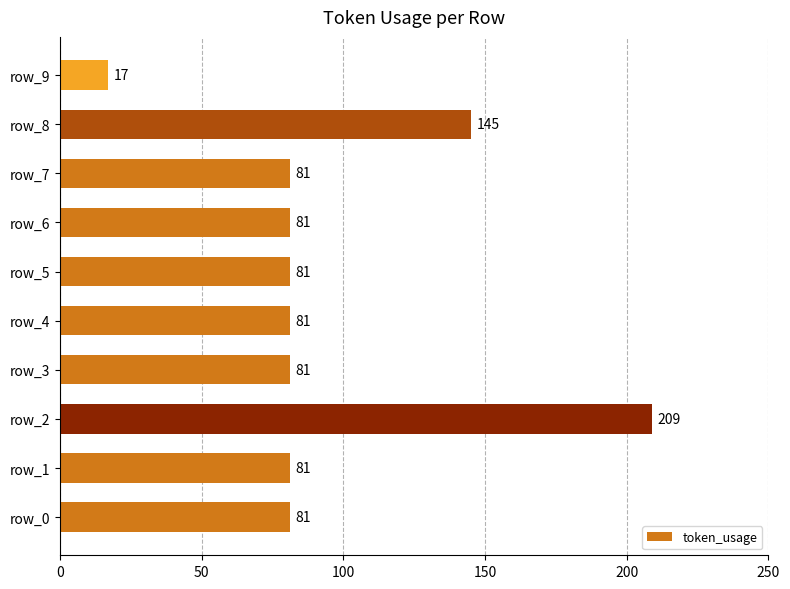

Reading top to bottom, transcribe all the data shown in this chart.

row_9=17	row_8=145	row_7=81	row_6=81	row_5=81	row_4=81	row_3=81	row_2=209	row_1=81	row_0=81